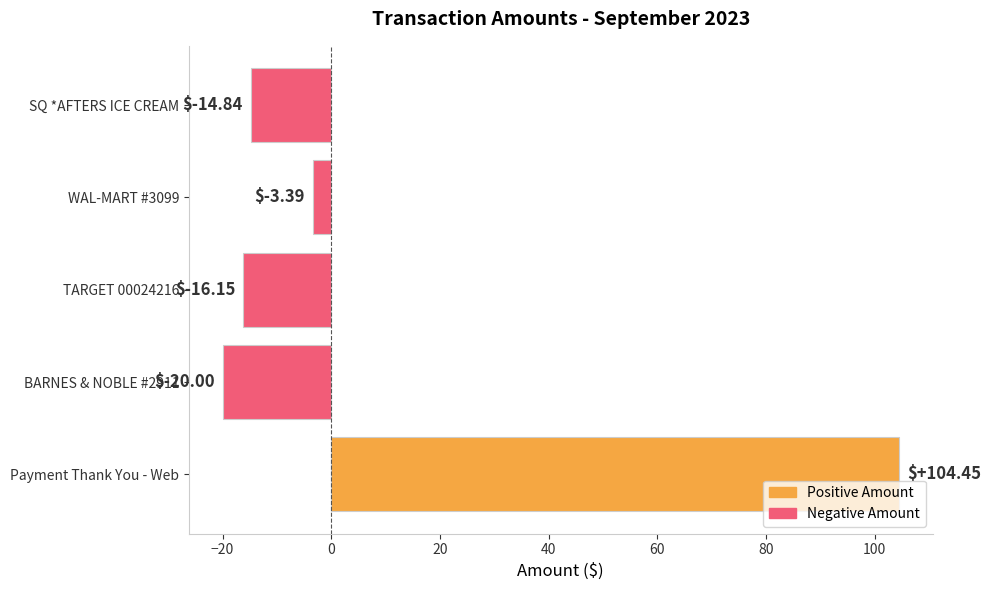

The chart shows a value of -3.4 at WAL-MART #3099. True or false?

True